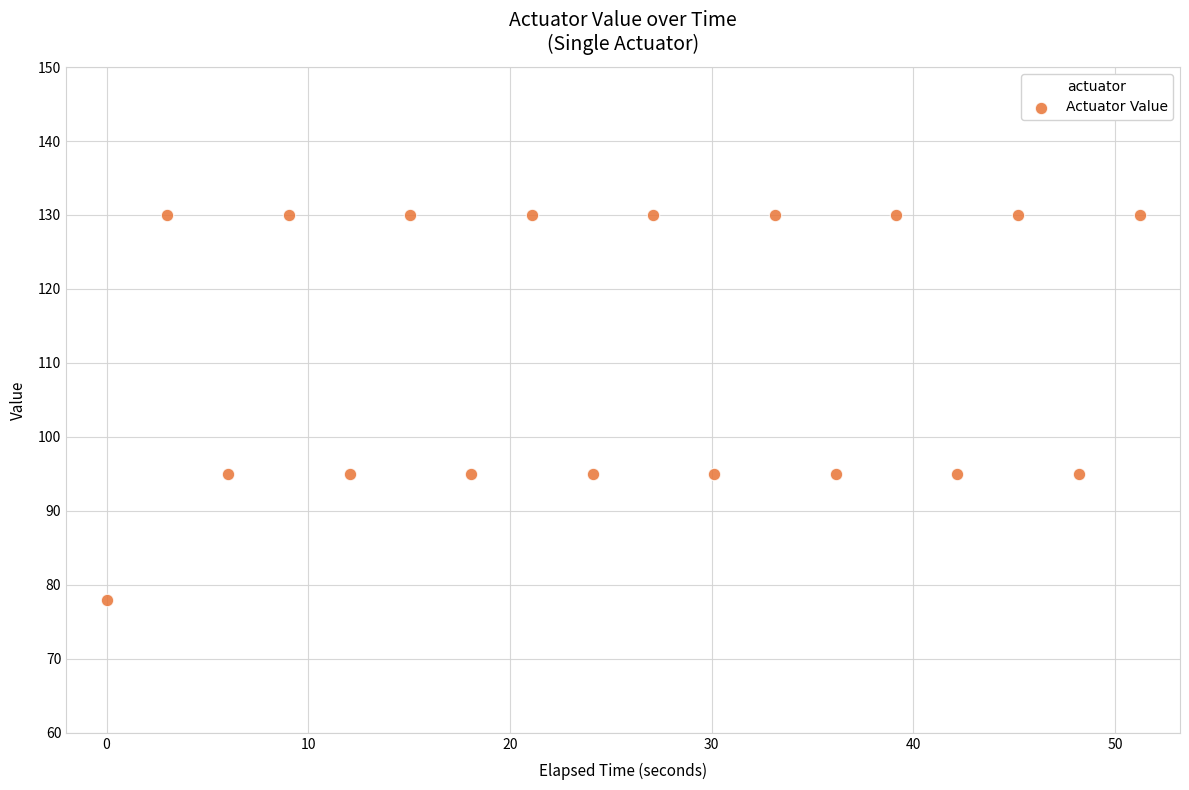

What is the range of Y values (max minus min)?

52